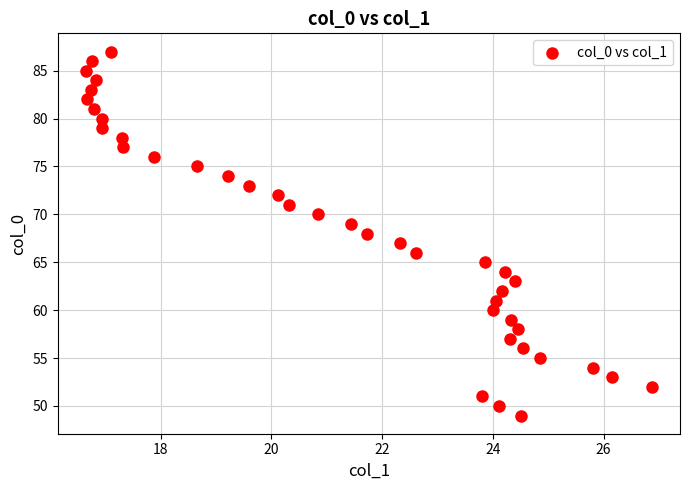

What is the range of Y values (max minus min)?

38